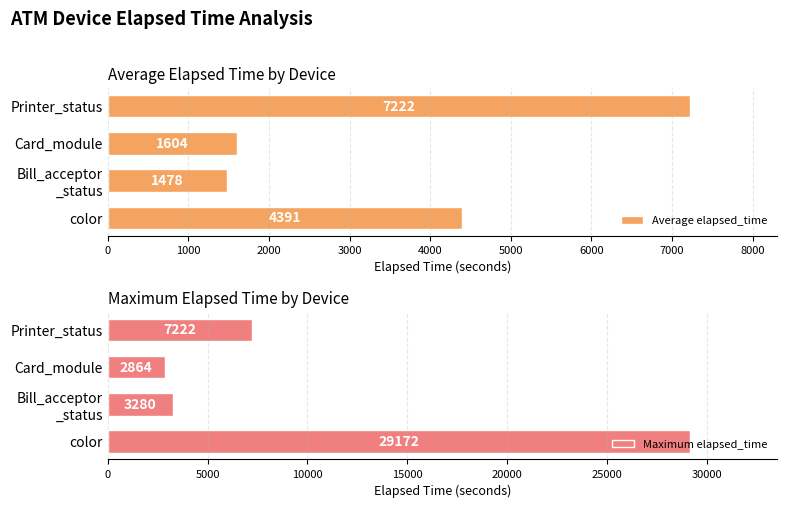

How many categories are shown in the chart?

4